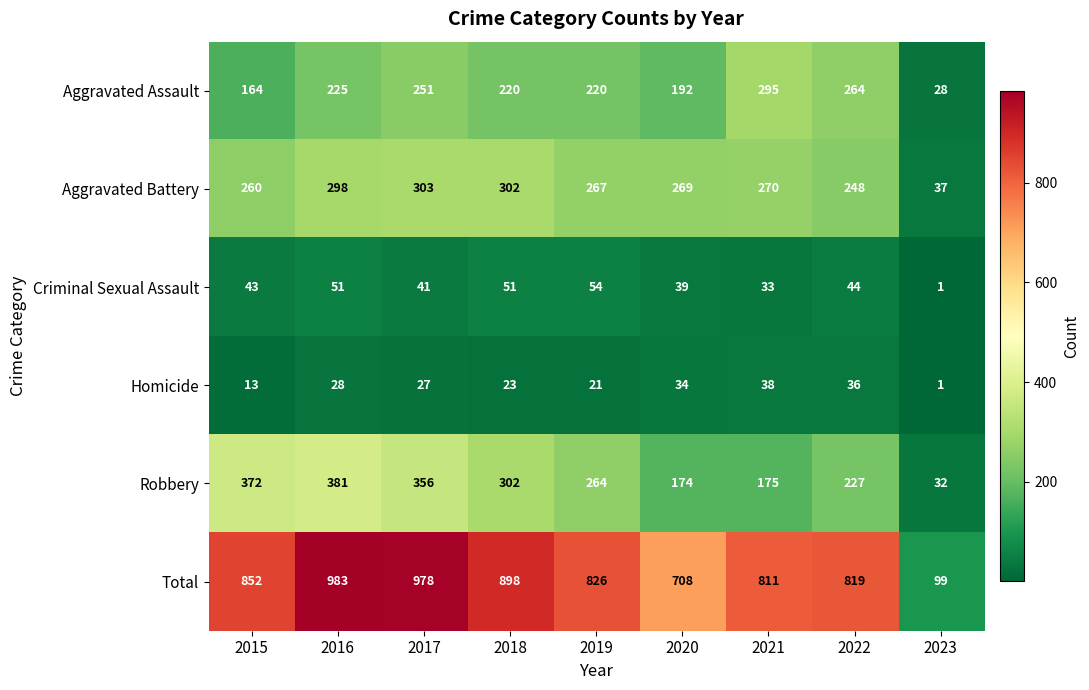

Rank the series by their maximum value, from highest to lowest.

Total, Robbery, Aggravated Battery, Aggravated Assault, Criminal Sexual Assault, Homicide